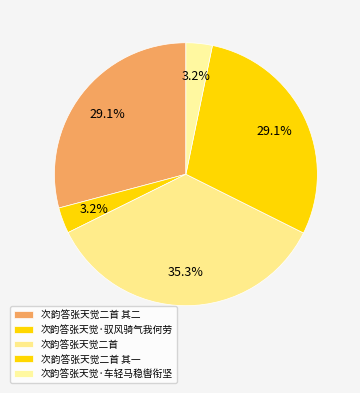

Count the number of slices in the pie.

5